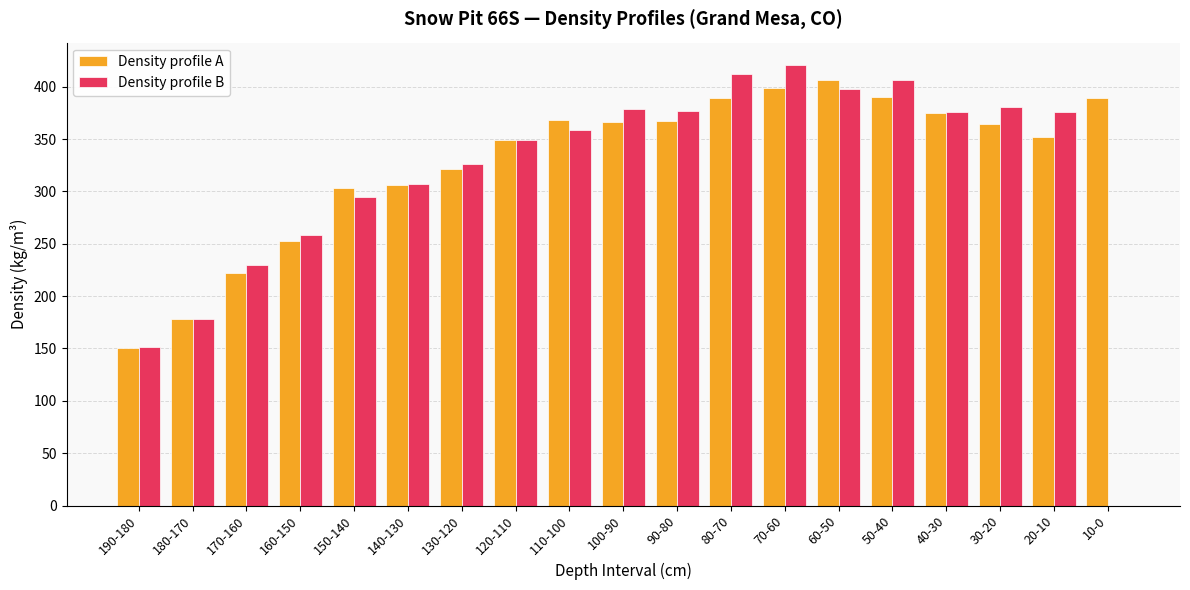

What is the maximum value shown in the chart?

421